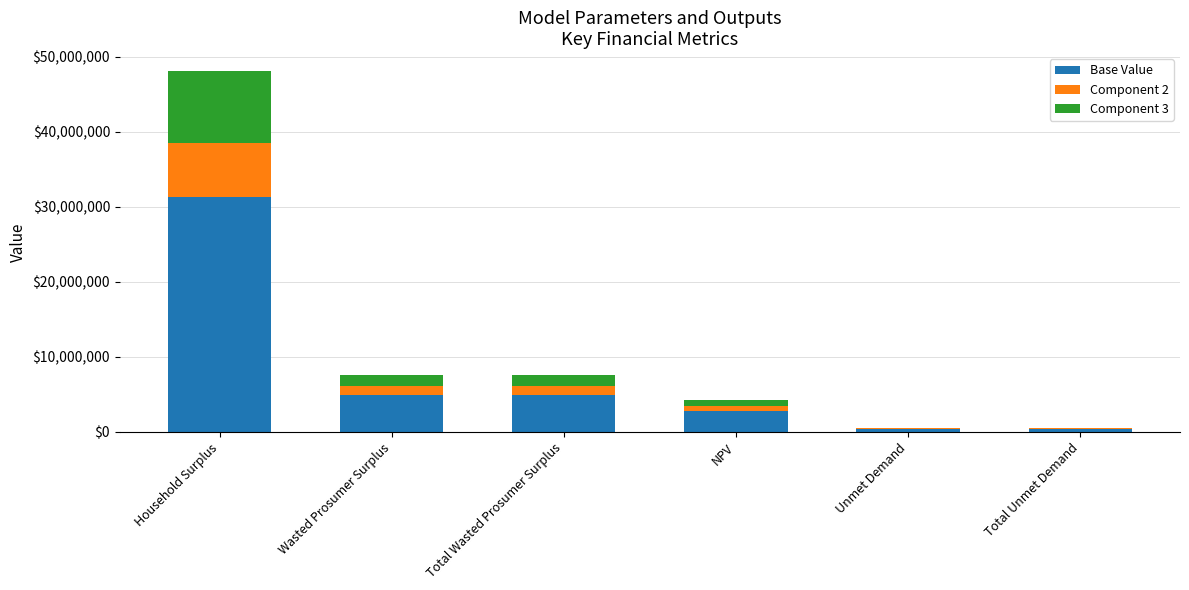

At which category is the sum across all series the highest?

Household Surplus